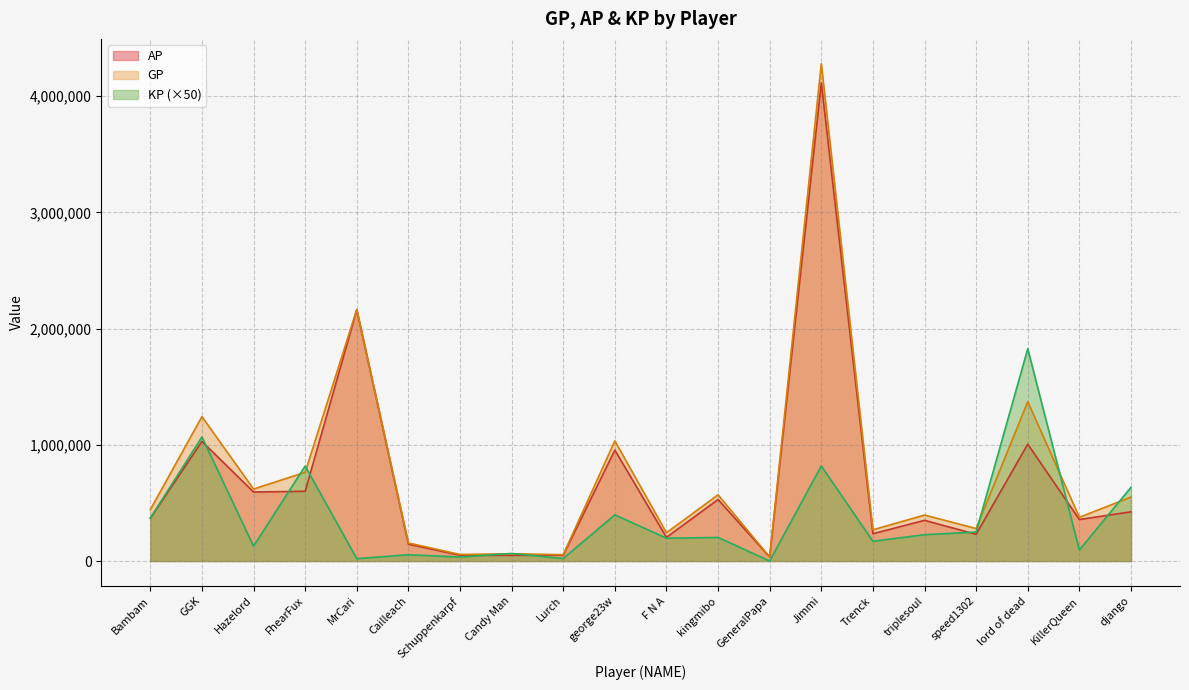

Which label corresponds to the largest value in the chart?

Jimmi